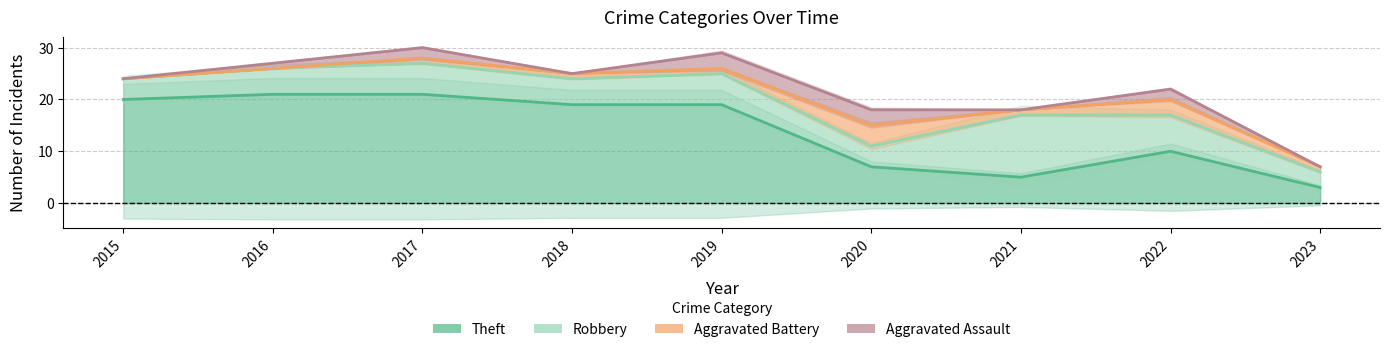

Between 2022 and 2023, which series saw the biggest shift?

Aggravated Assault